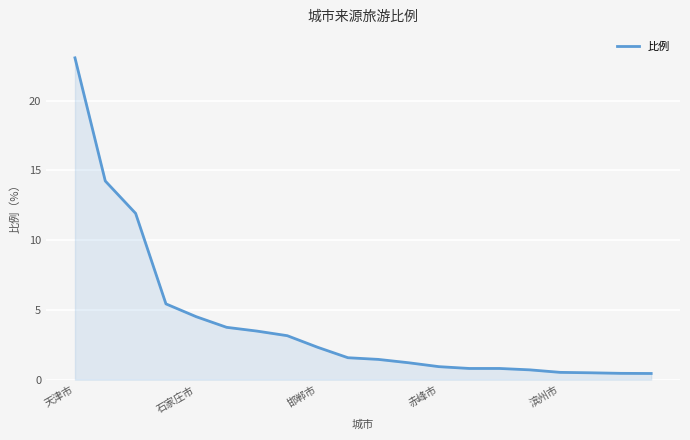

What is the greatest value displayed?

23.1